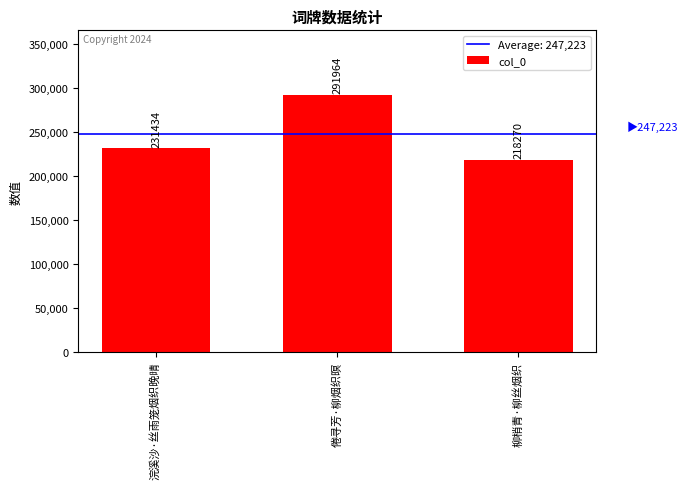

Which label corresponds to the smallest value in the chart?

柳梢青·柳丝烟织